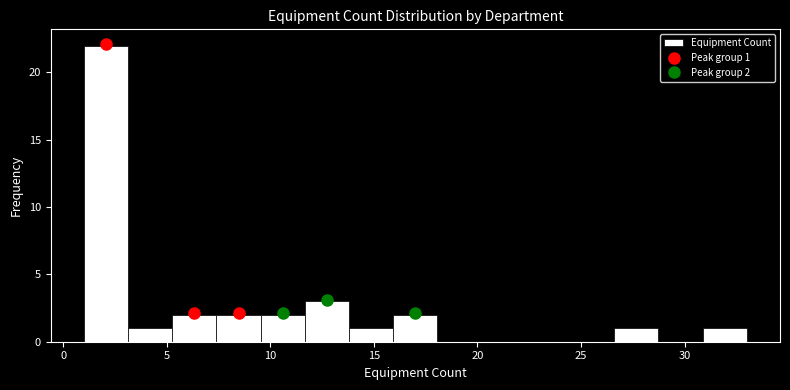

Over which range of the x-axis is the bar tallest?

1.0 to 3.0